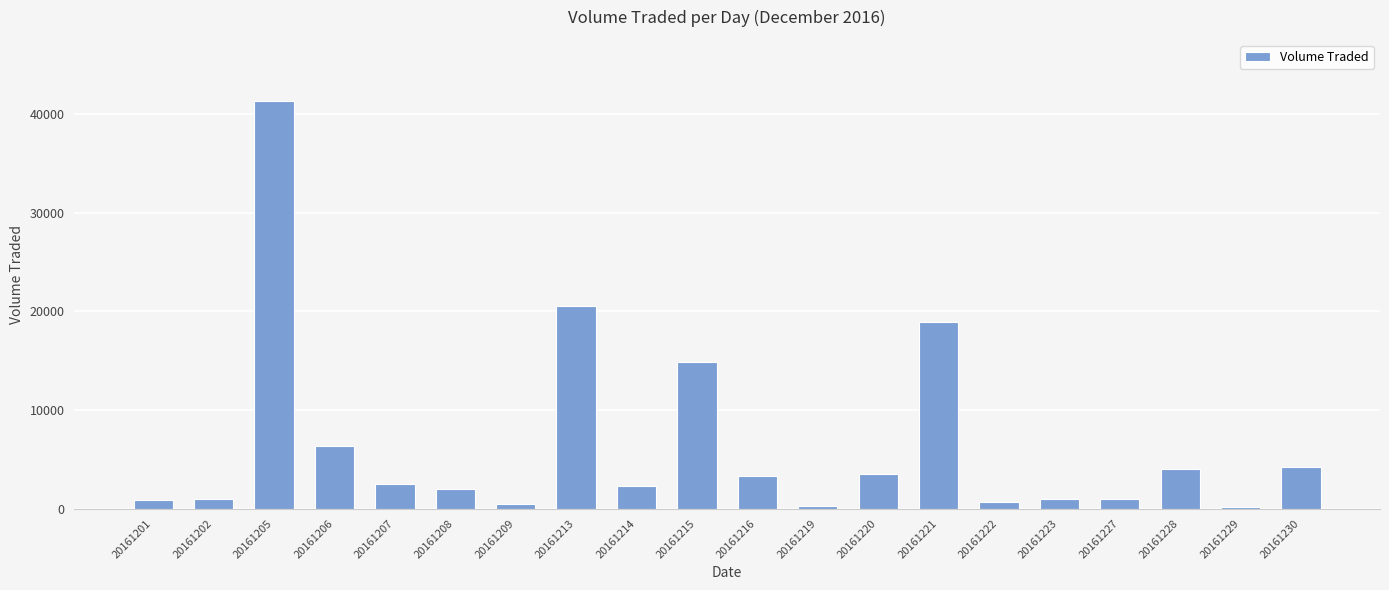

What is the value of the 14th bar from the left?

18900